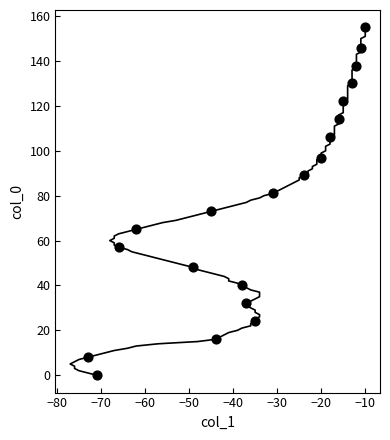

What is the range of Y values (max minus min)?

155